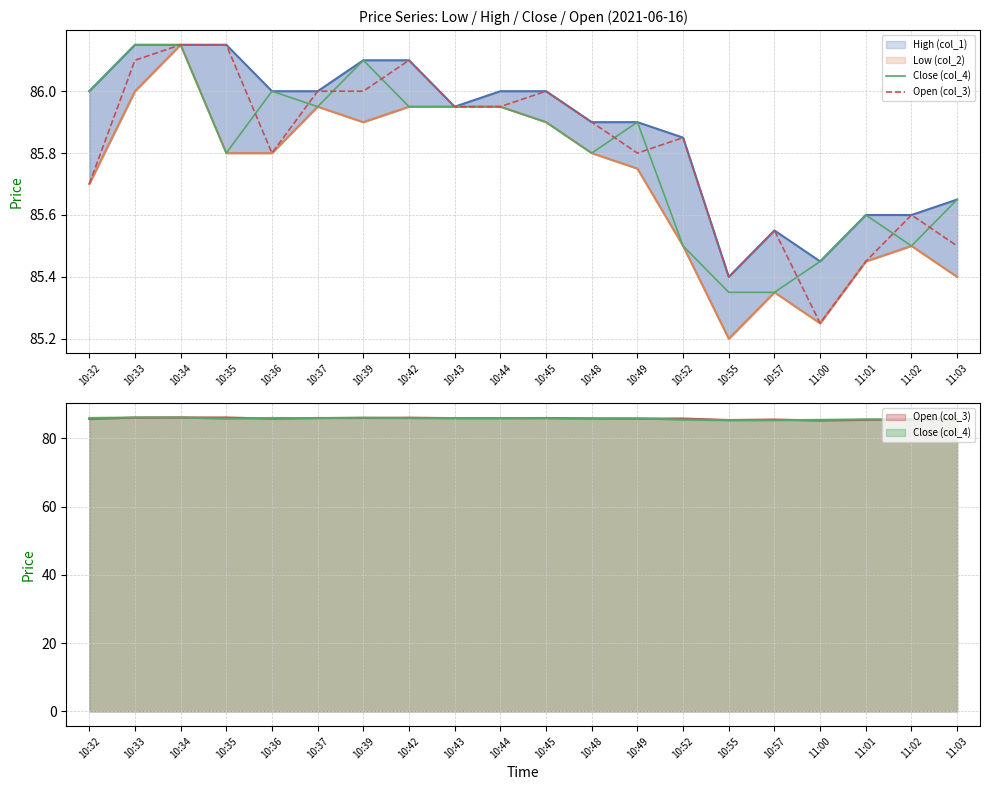

Which category has the lowest value across all series?

11:00